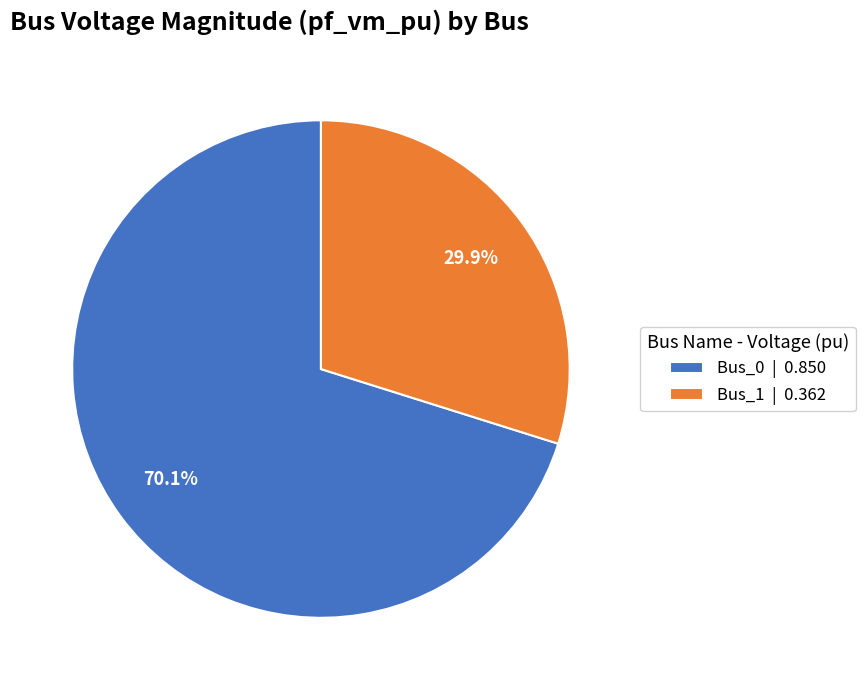

Between Bus_1 | 0.362 and Bus_0 | 0.850, which is larger?

Bus_0 | 0.850